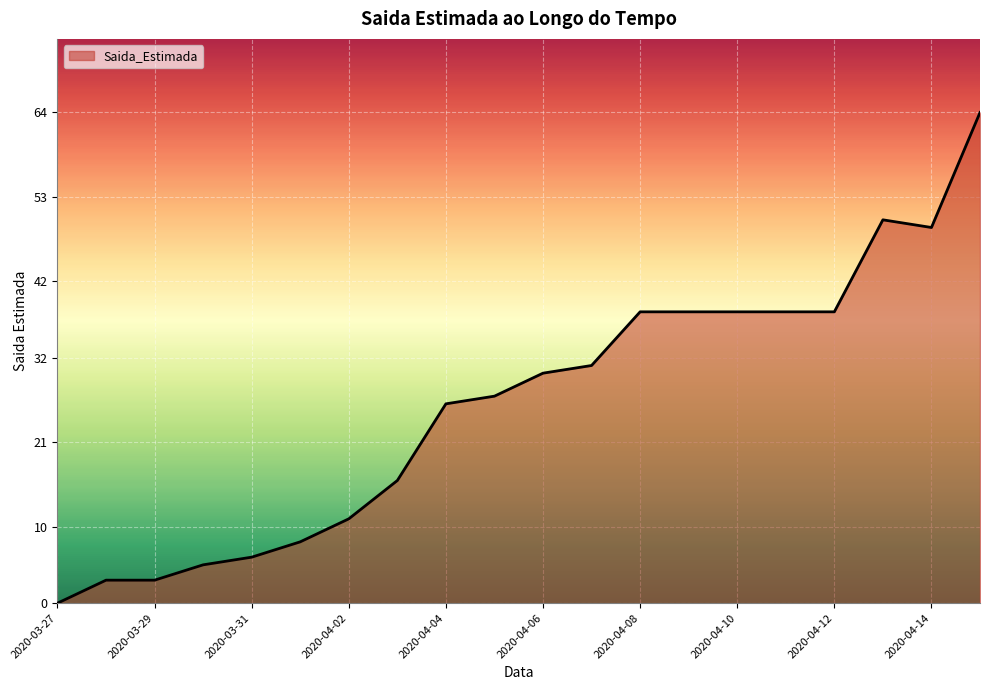

What is the greatest value displayed?

64